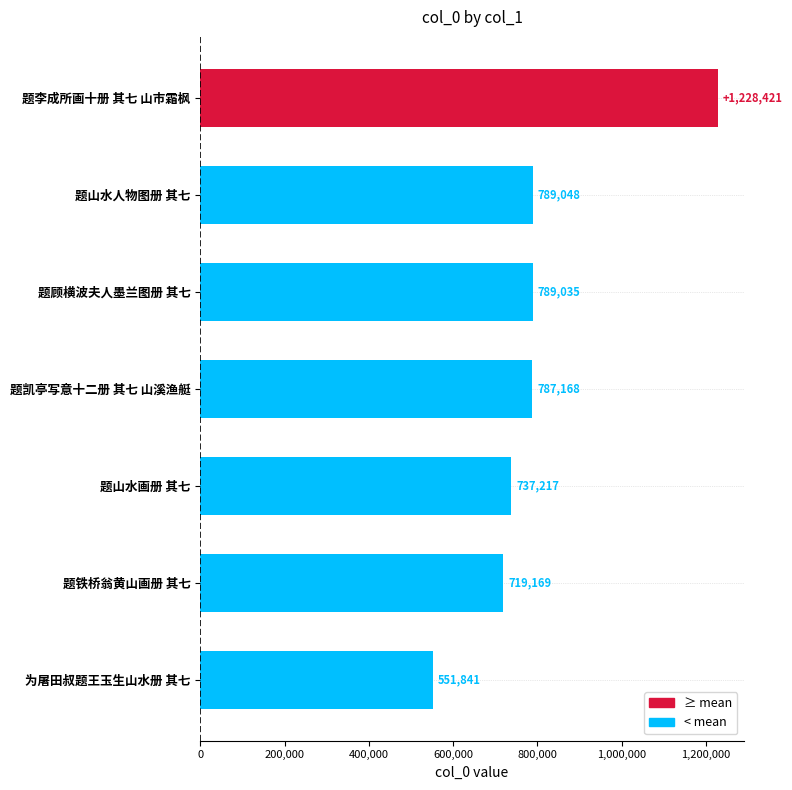

What is the change in value from 题山水画册 其七 to 题凯亭写意十二册 其七 山溪渔艇?

+49951